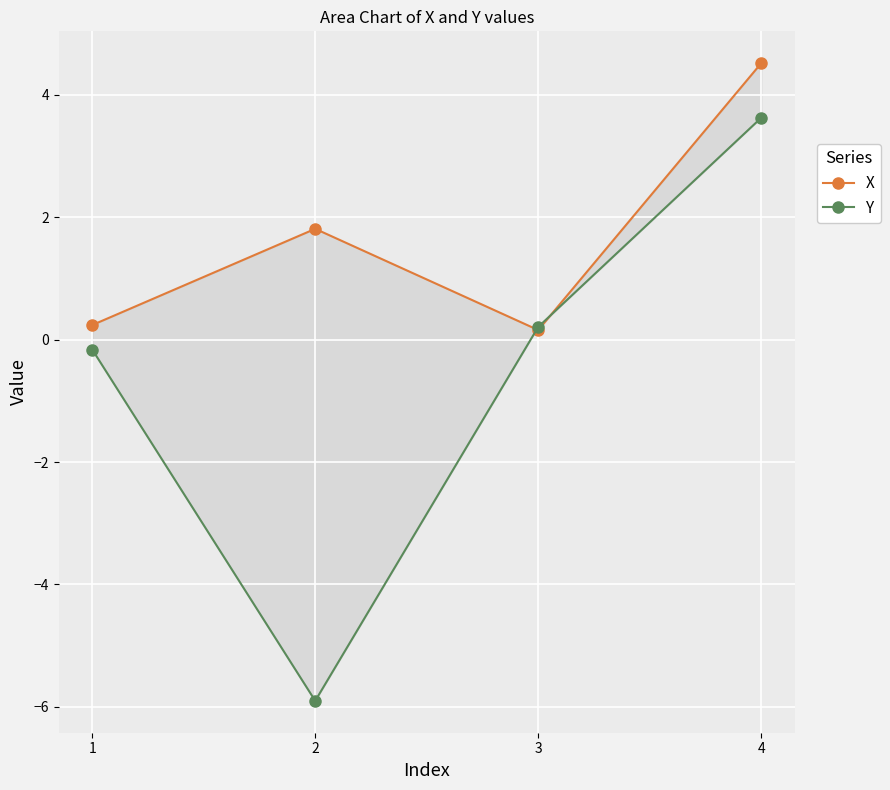

What is the lowest value of the Y series?

-5.9